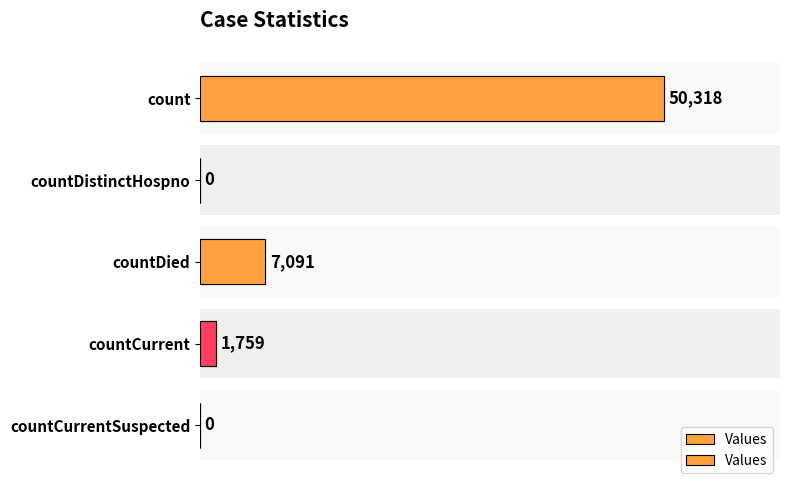

What is the difference between the second highest and minimum values?

7091